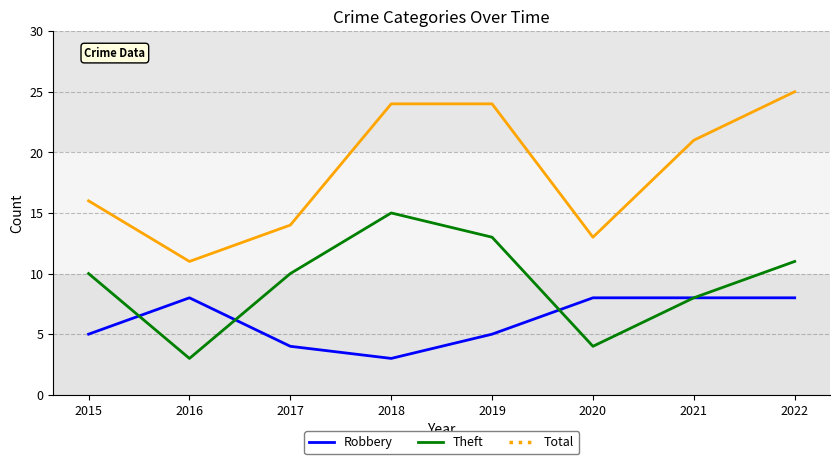

What value does the Total series have at 2019, to the nearest 10?

20